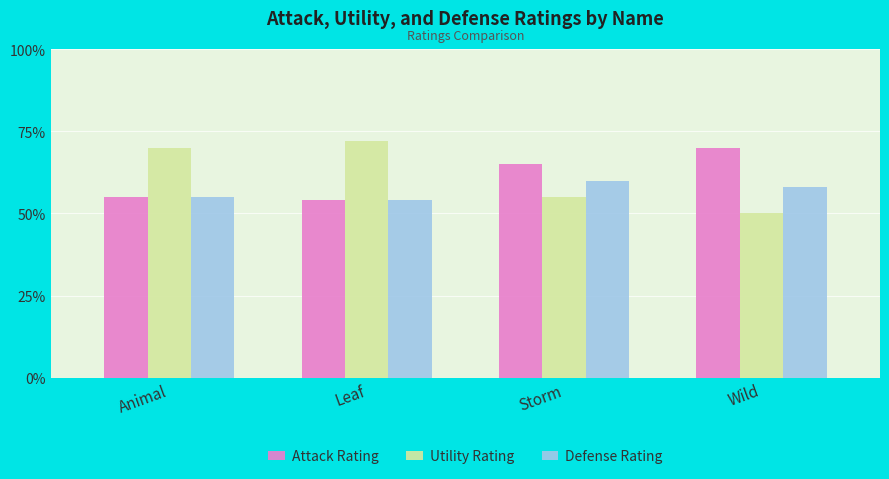

How many data points in Attack Rating are less than 65?

2